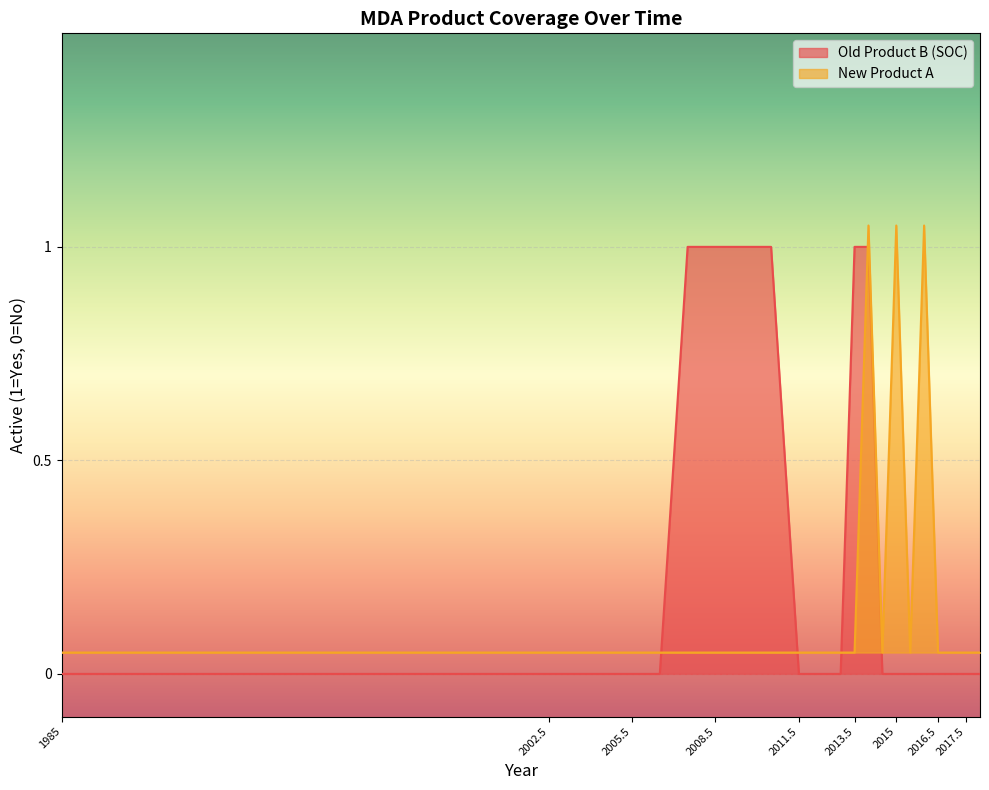

What is the highest value of the Old Product B (SOC) series?

1.0